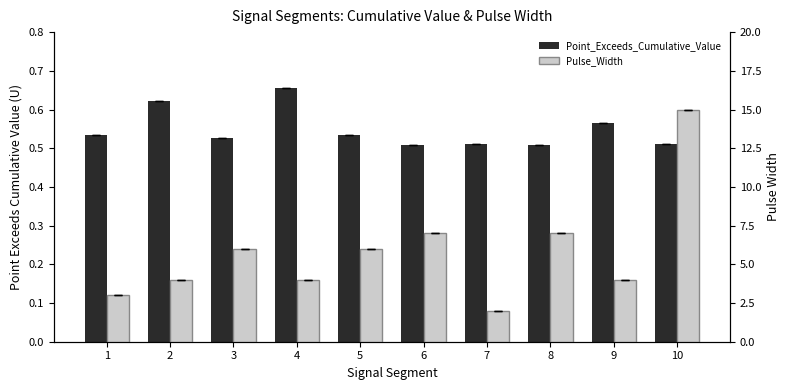

Reading left to right, transcribe all the data shown in this chart.

Point_Exceeds_Cumulative_Value: 1=0.5	2=0.6	3=0.5	4=0.7	5=0.5	6=0.5	7=0.5	8=0.5	9=0.6	10=0.5
Pulse_Width: 1=3.0	2=4.0	3=6.0	4=4.0	5=6.0	6=7.0	7=2.0	8=7.0	9=4.0	10=15.0